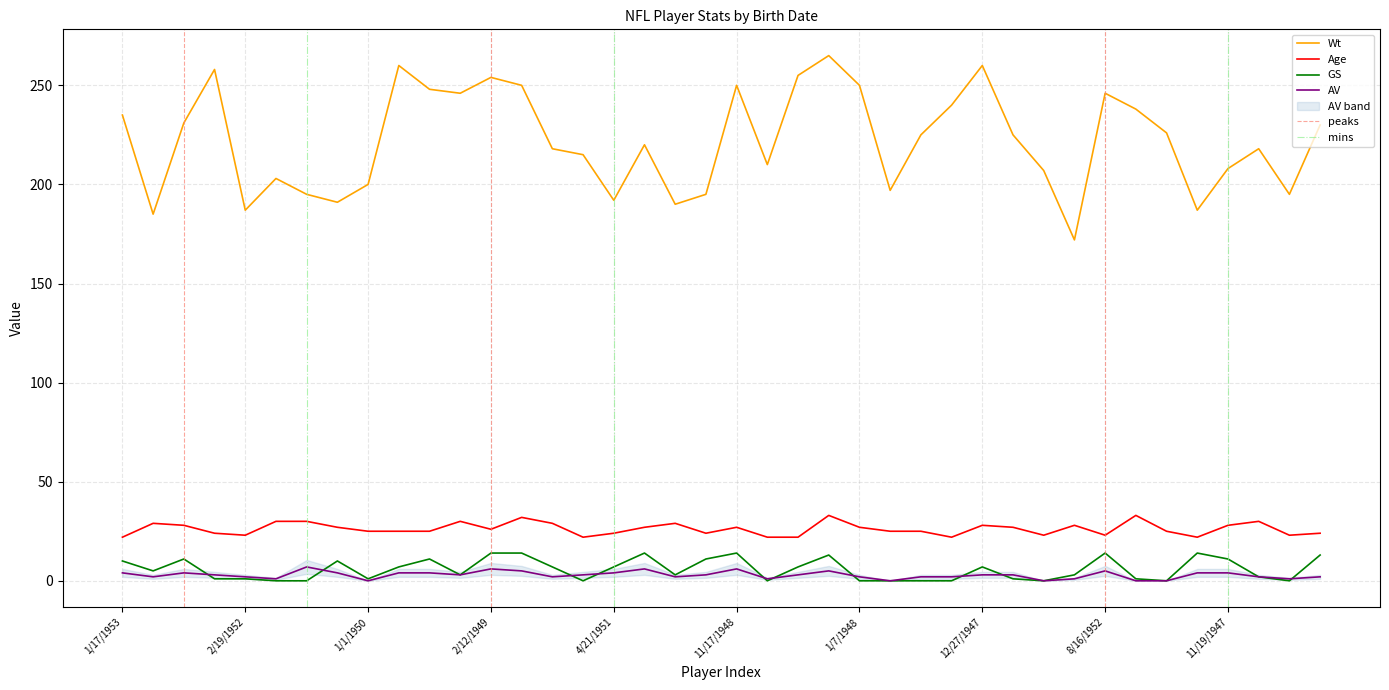

What is the average value of the GS series?

6